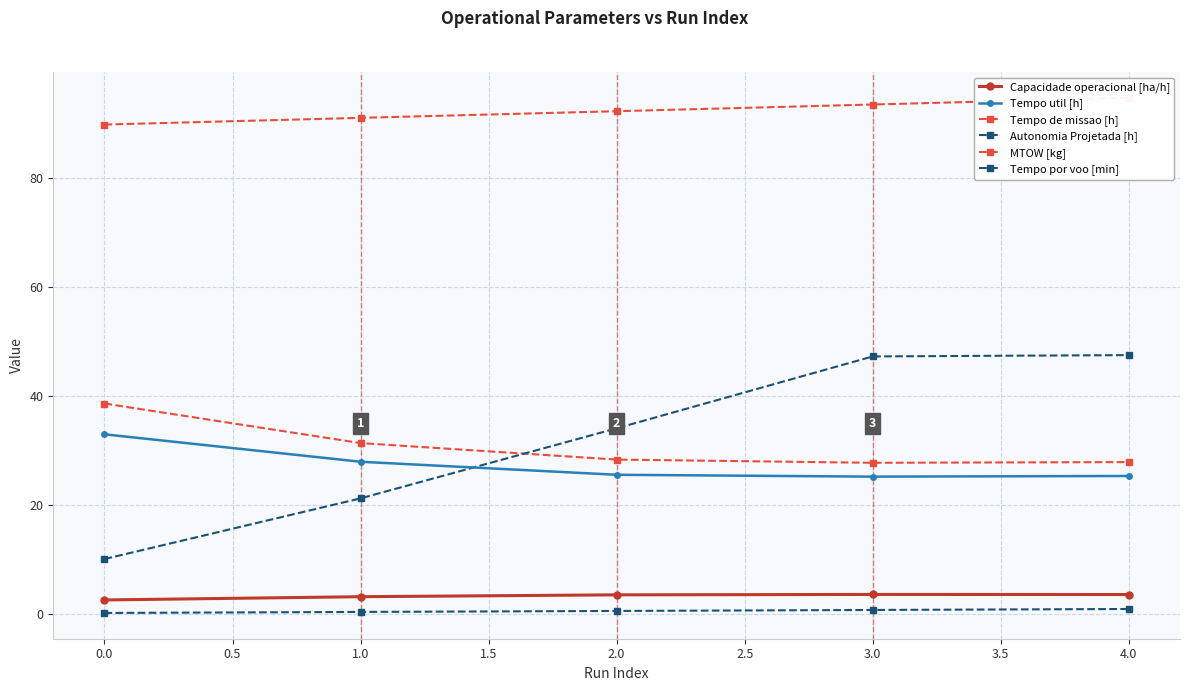

True or false: Tempo por voo [min] and Capacidade operacional [ha/h] intersect in this chart.

False